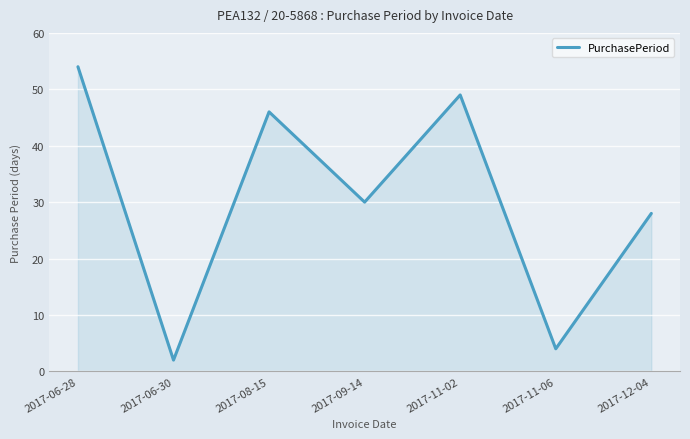

At which category does the data reach its first local peak?

2017-08-15